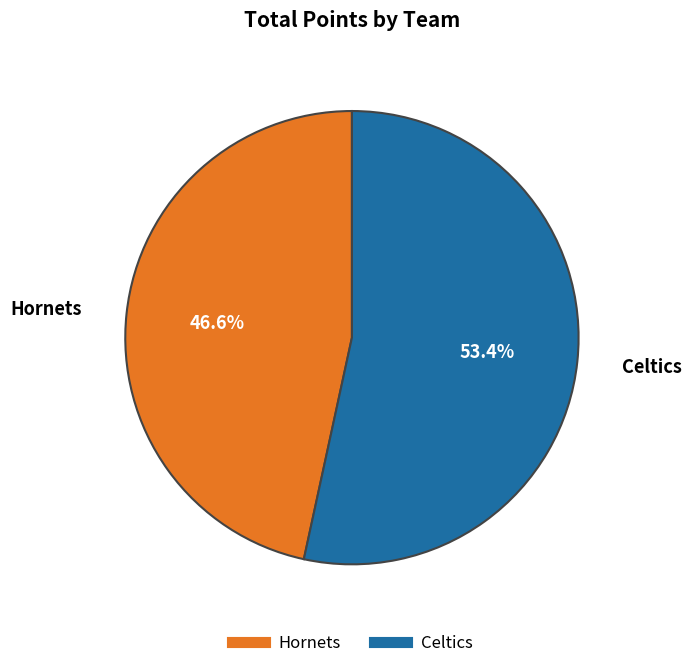

What is the smallest slice in the pie chart?

Hornets